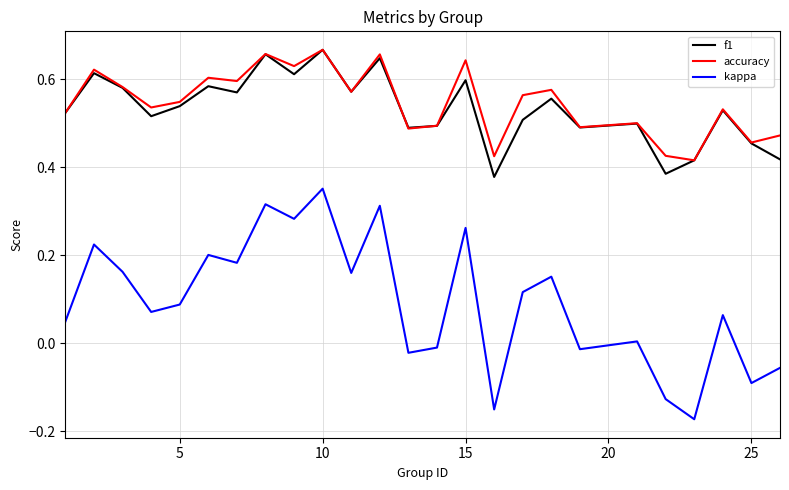

Which series has the largest range (max minus min)?

kappa